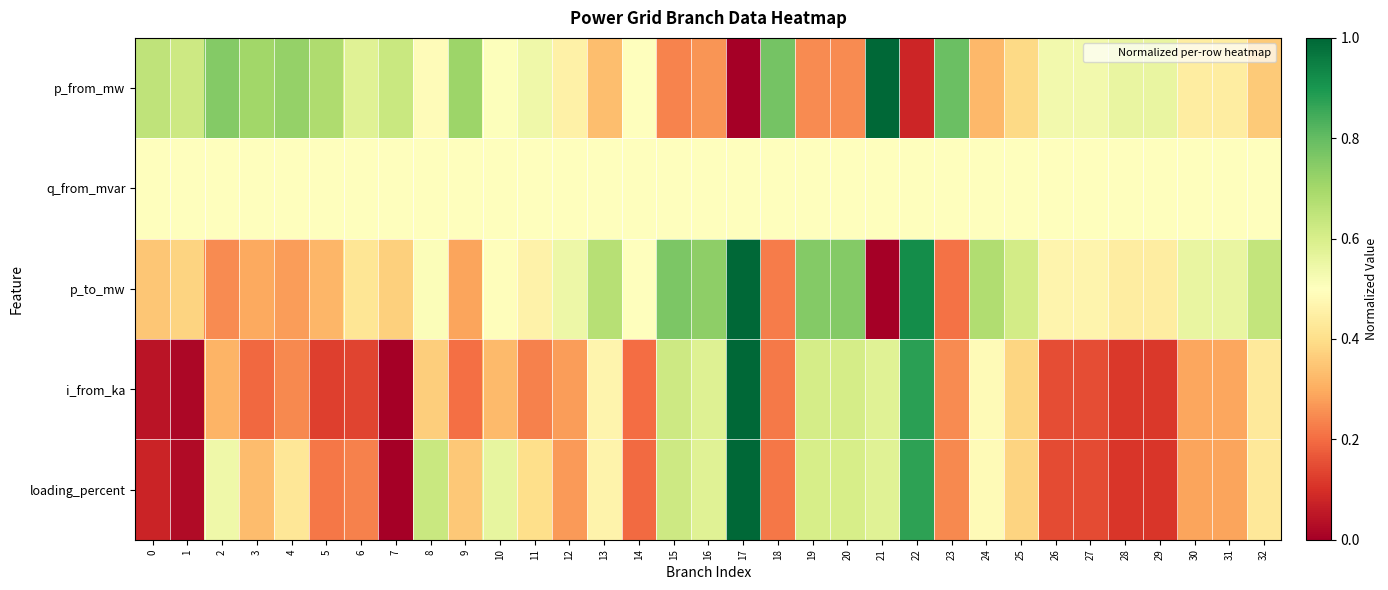

List the series in order of their peak value, highest first.

p_from_mw, p_to_mw, i_from_ka, loading_percent, q_from_mvar